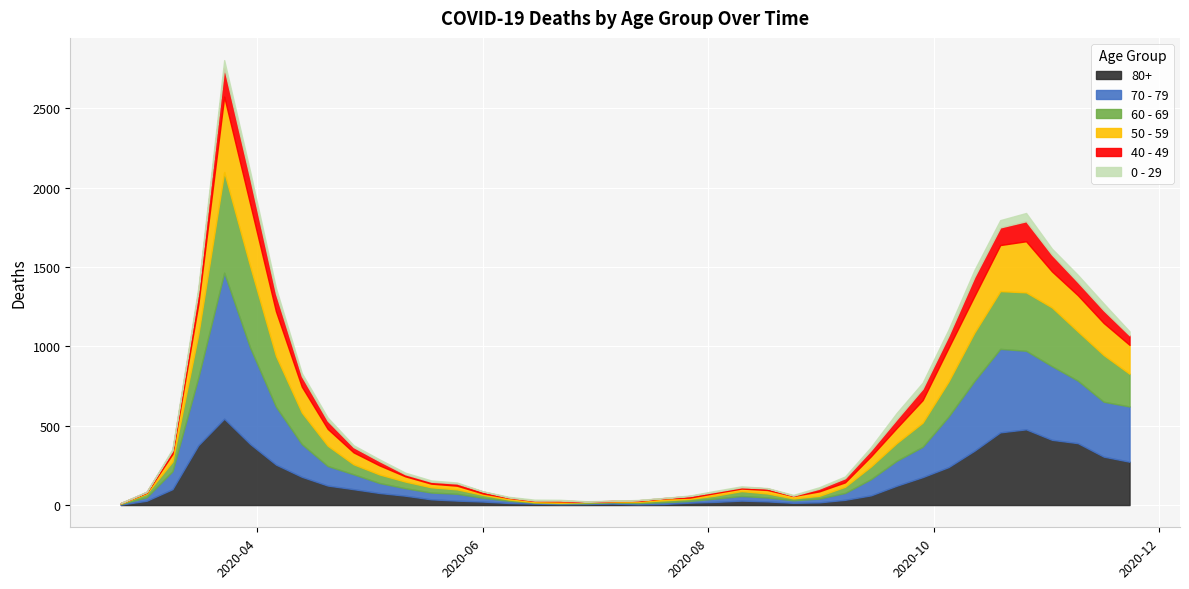

What position from the left is 2020-07-27?

23